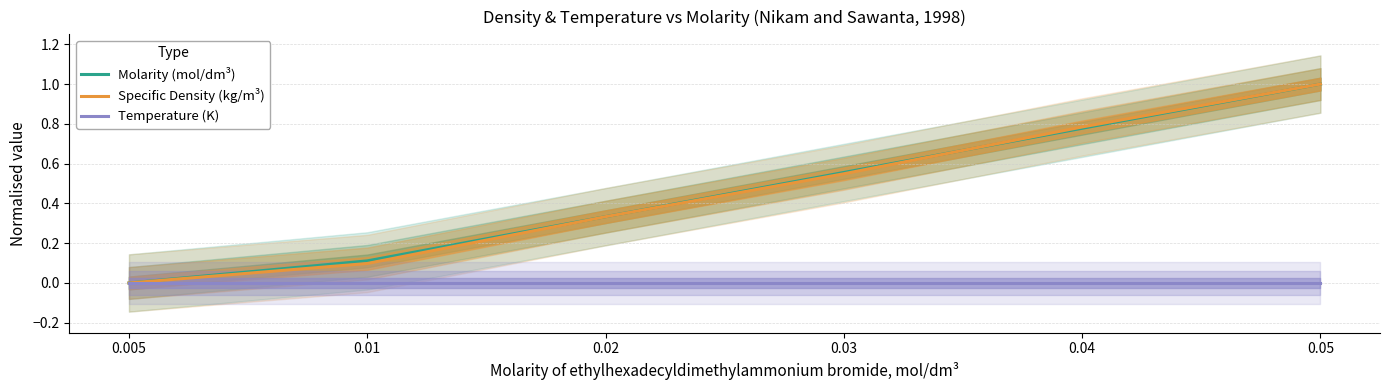

What position from the right is 0.02?

4